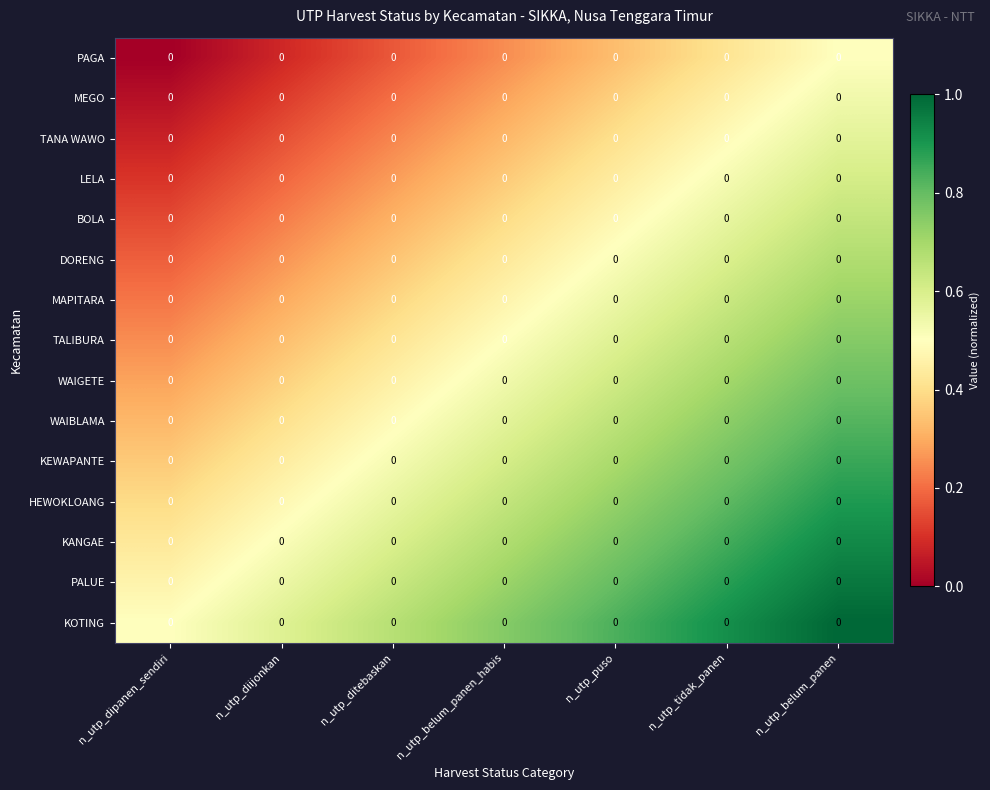

What is the spread (max minus min) of values at n_utp_ditebaskan?

0.5